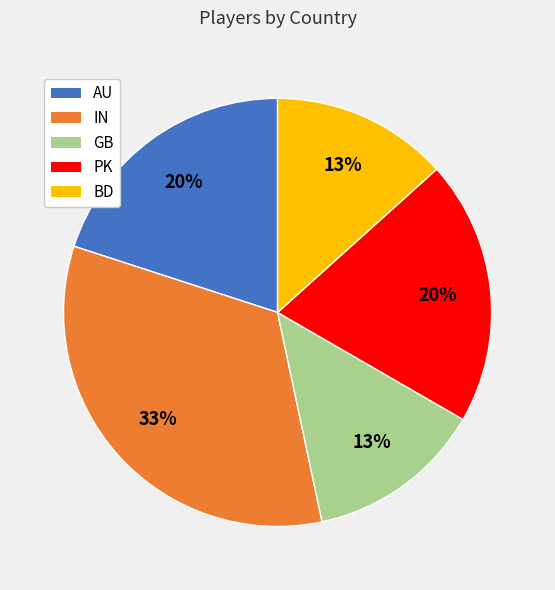

What percentage is the BD slice, to the nearest percent?

13%